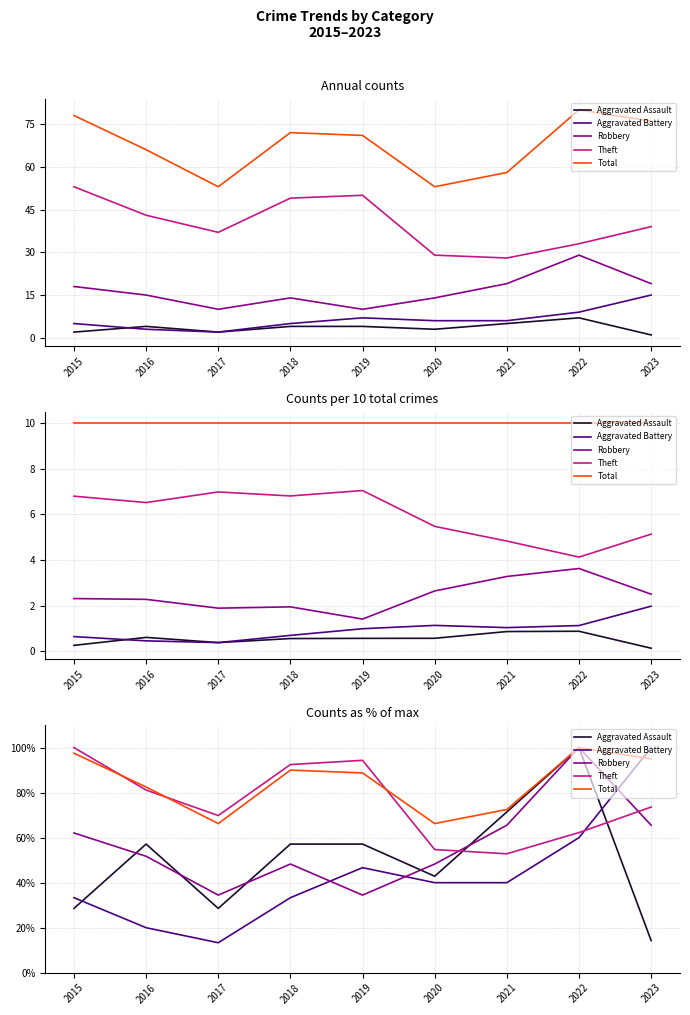

Where does the Aggravated Assault series first go above 57?

2016